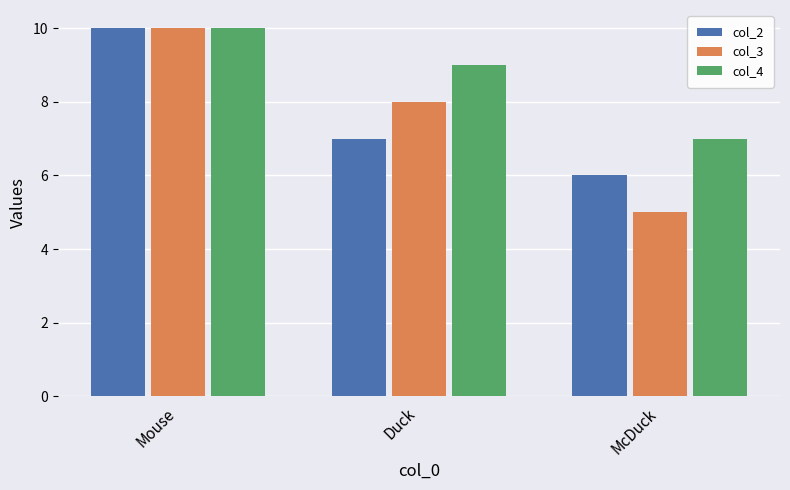

What is the smallest value displayed?

5